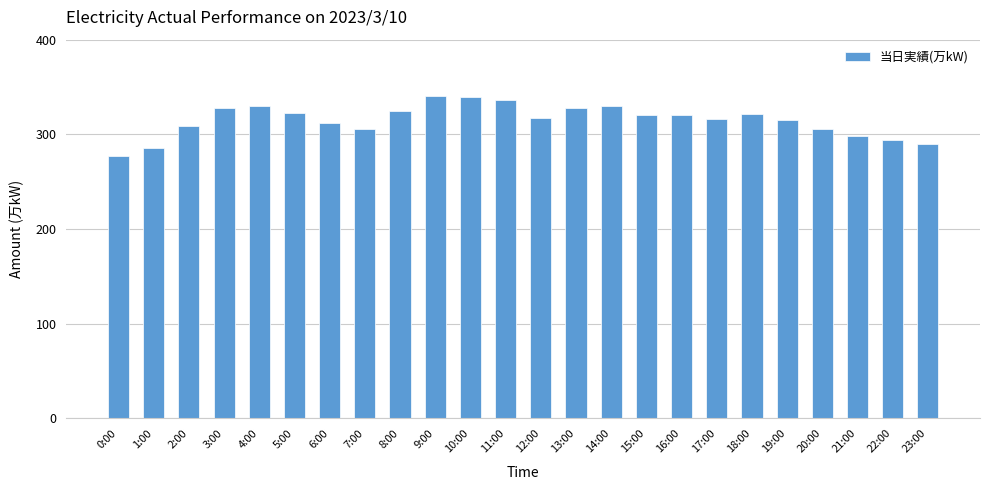

What is the change in value from 0:00 to 2:00?

+32